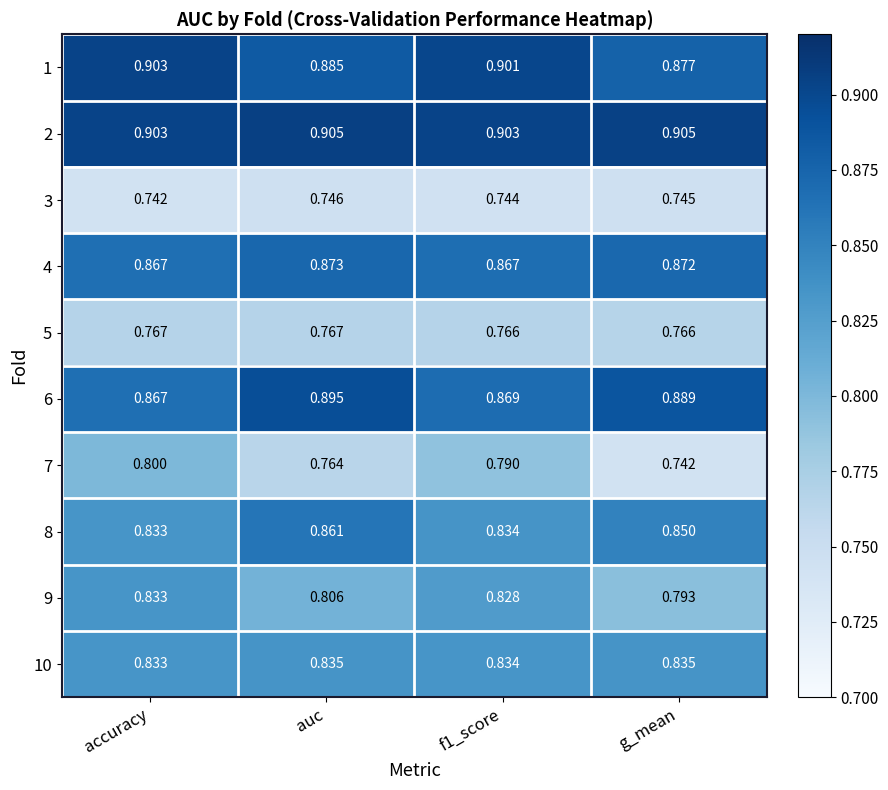

What is the difference between the highest and lowest values at accuracy?

0.2